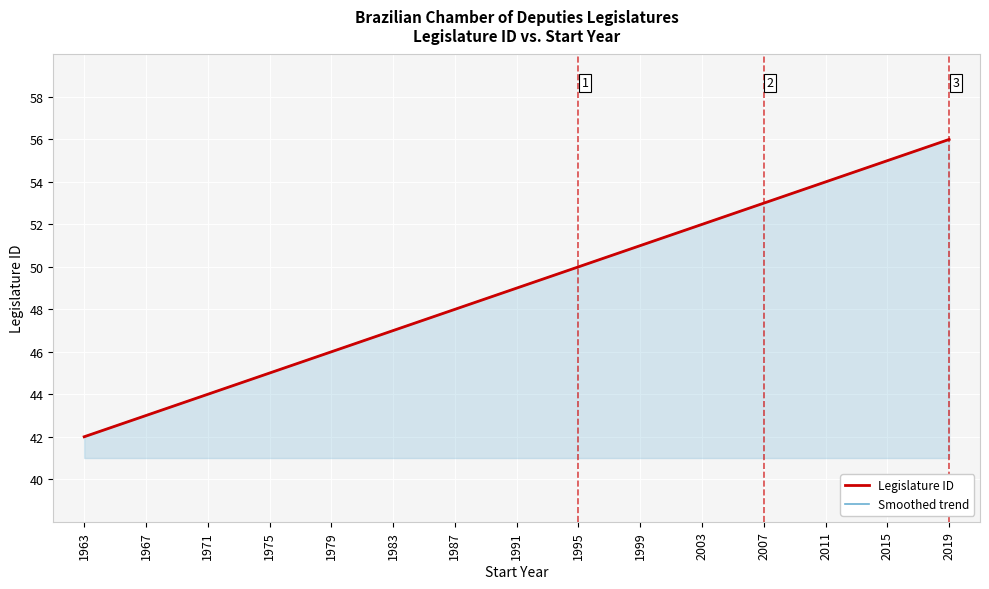

Which has a higher value, 1967 or 2019?

2019